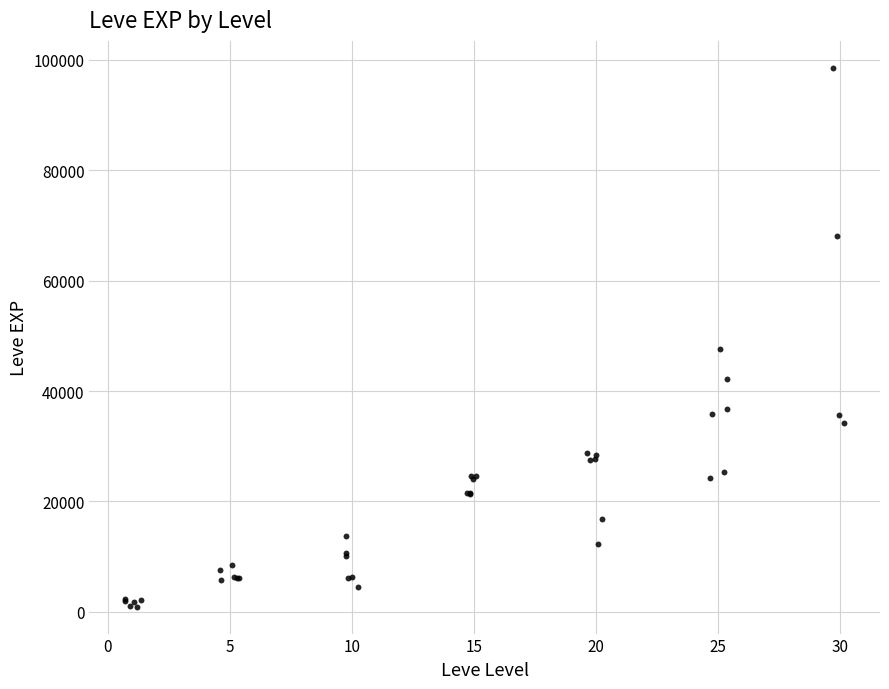

What Y value in the scatter plot is closest to 49741?

47635.6